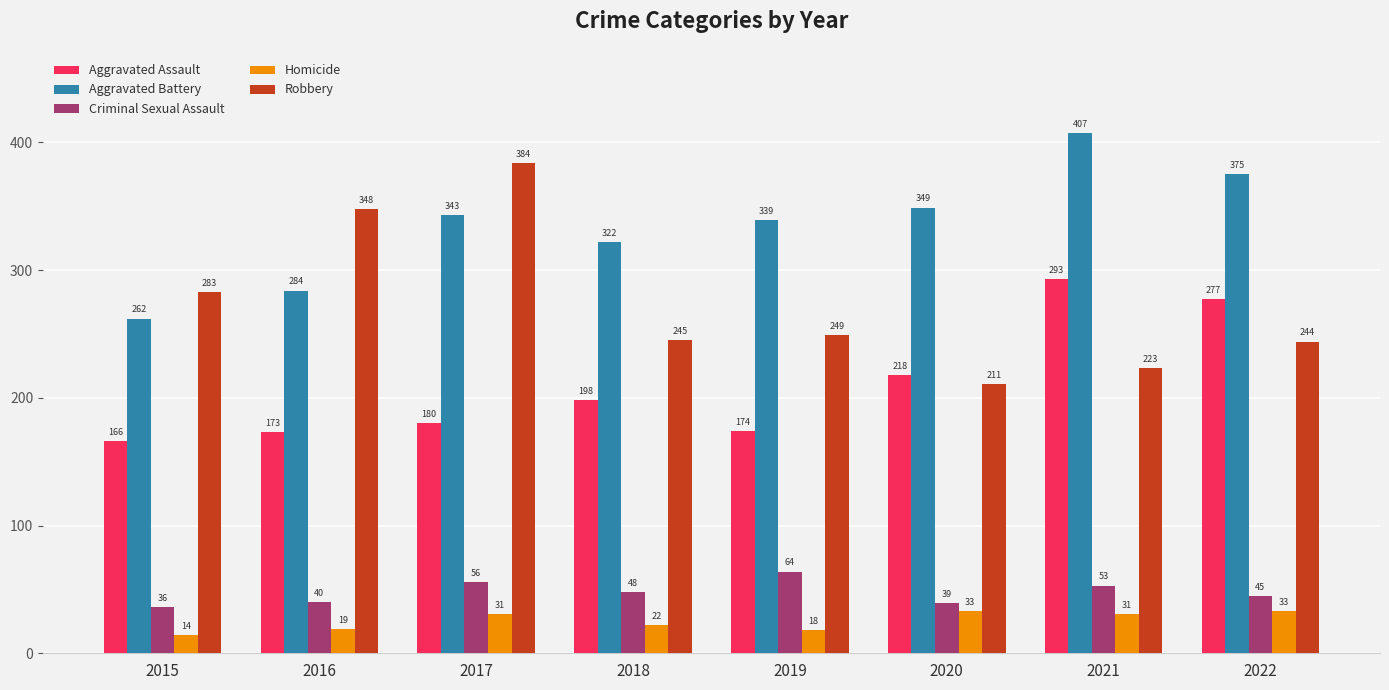

True or false: Aggravated Assault has a value of 218 at 2020.

True